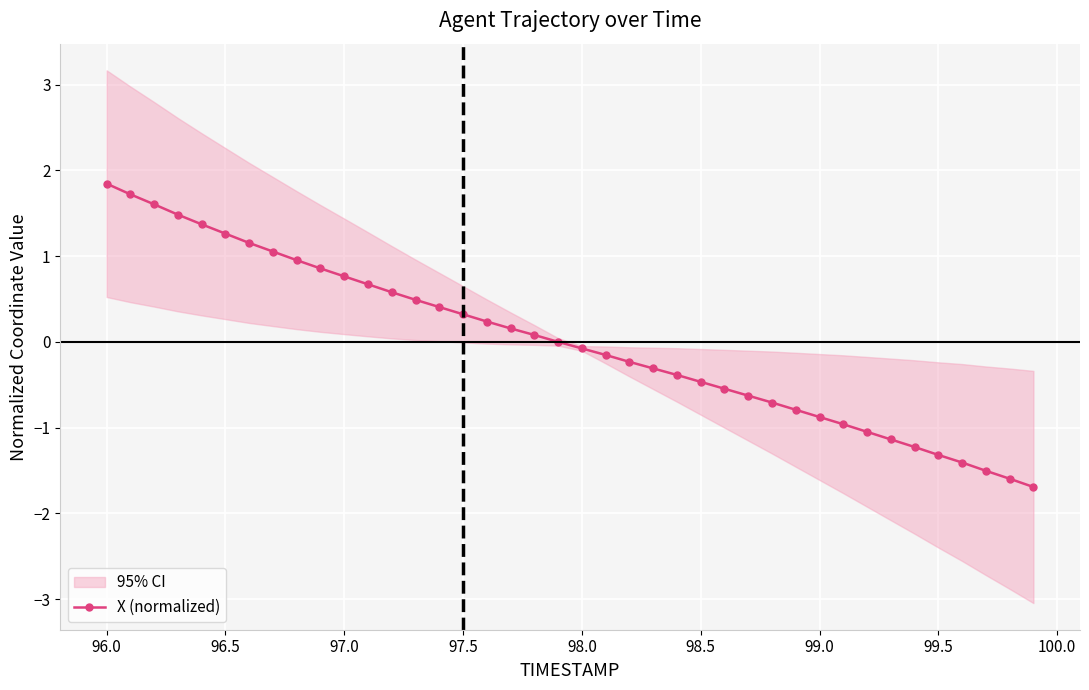

What is the minimum value for X (normalized)?

-1.7